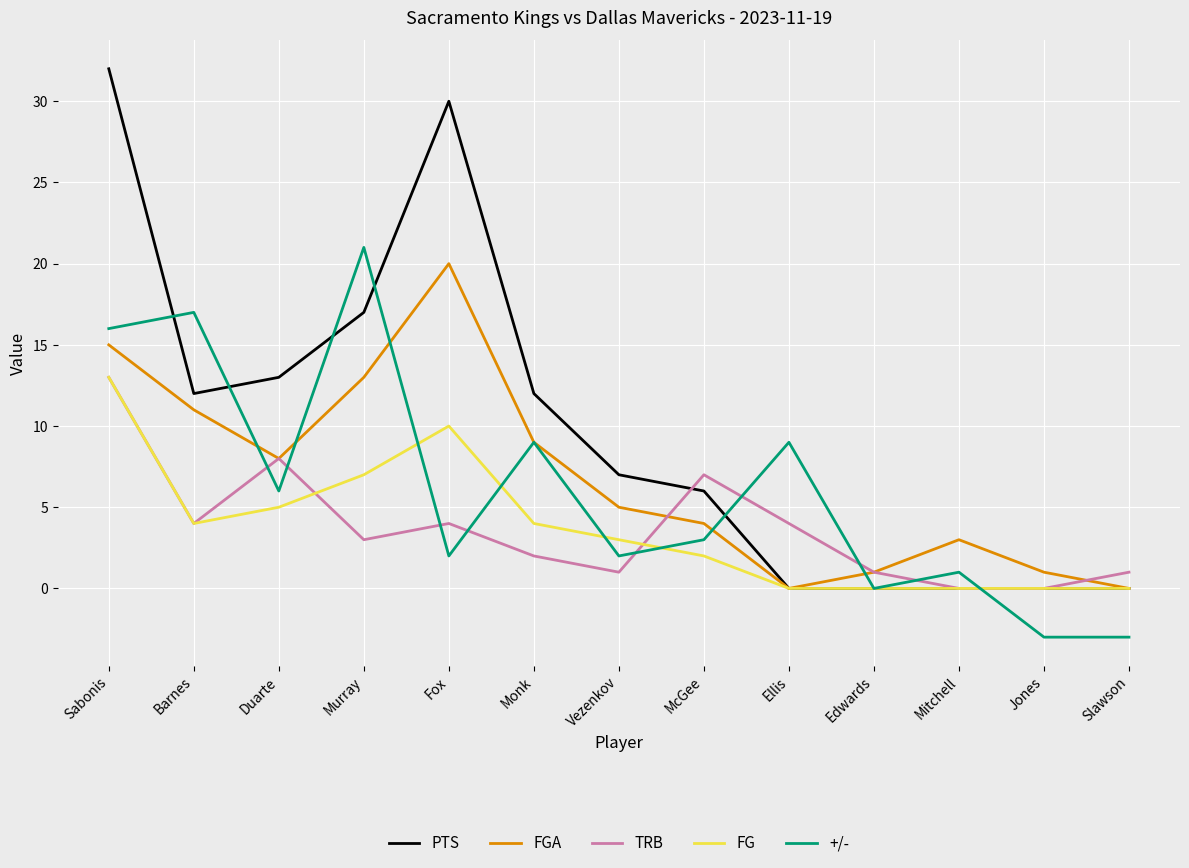

Where is the first local minimum for +/-?

Duarte